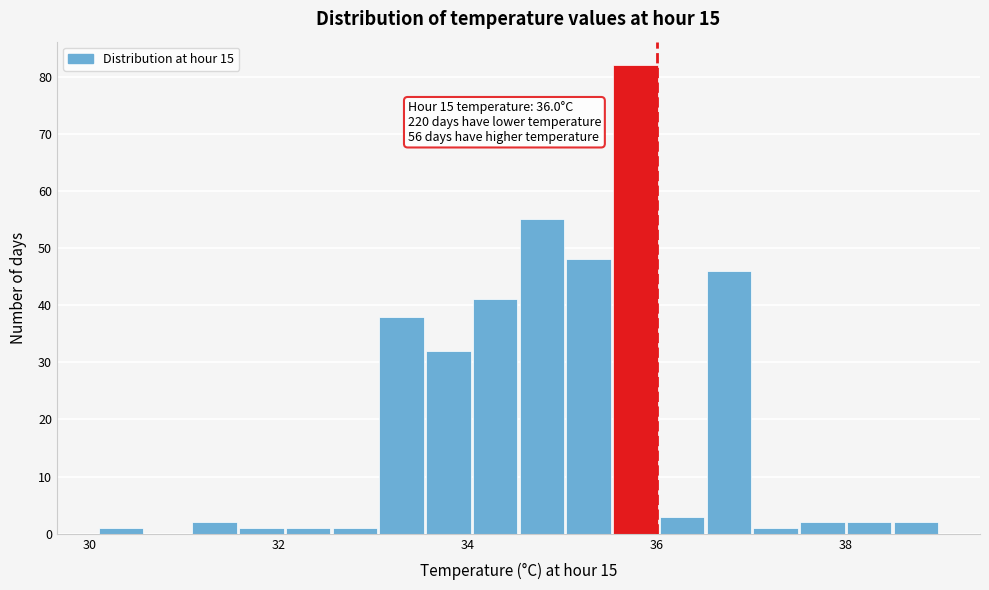

Read against the x-axis, roughly where is the centre of the tallest bar?

35.8